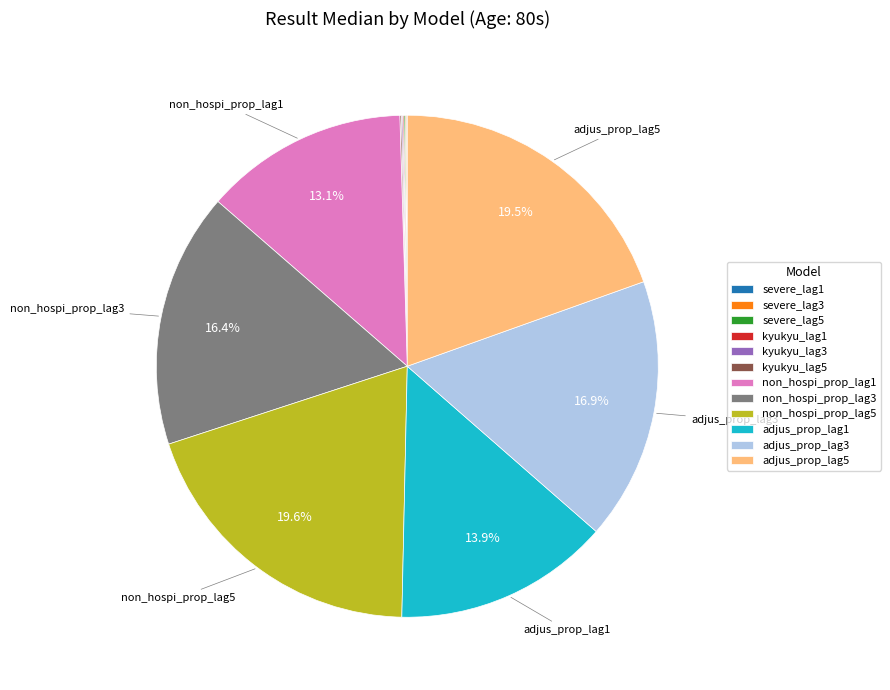

How much of the chart is everything except non_hospi_prop_lag5?

80.4%